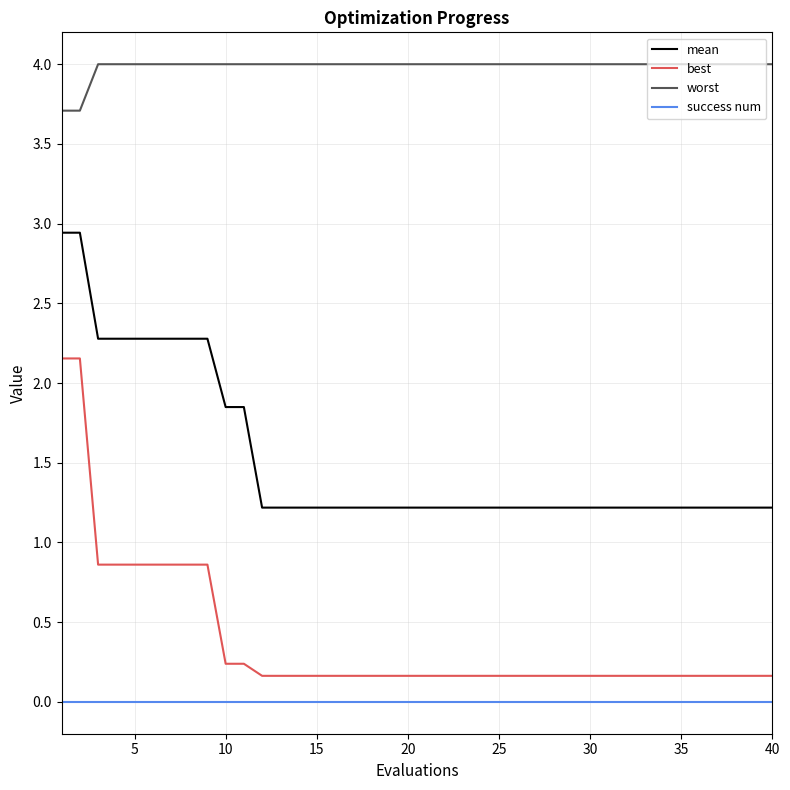

How many distinct data groups are displayed?

4